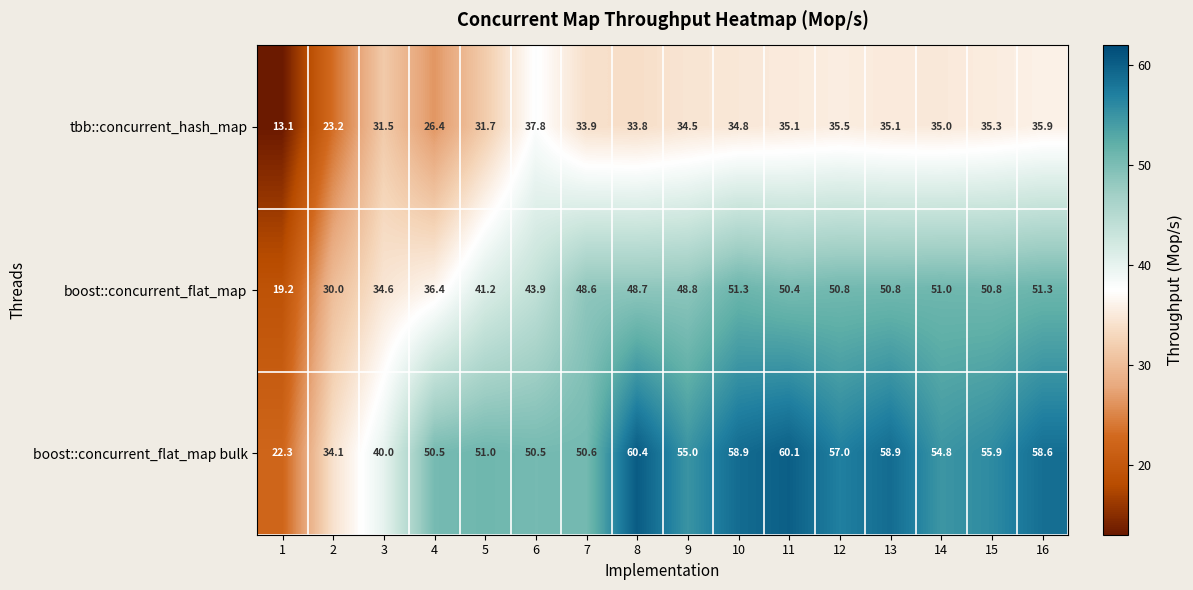

Count the number of data series in this chart.

3